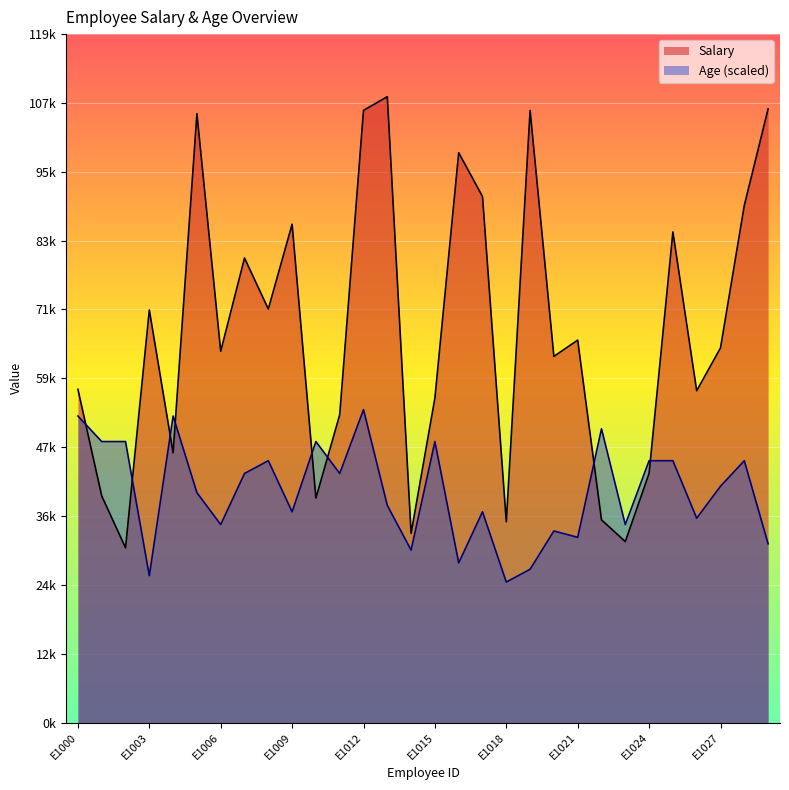

What is the spread (max minus min) of values at E1016?

70611.6